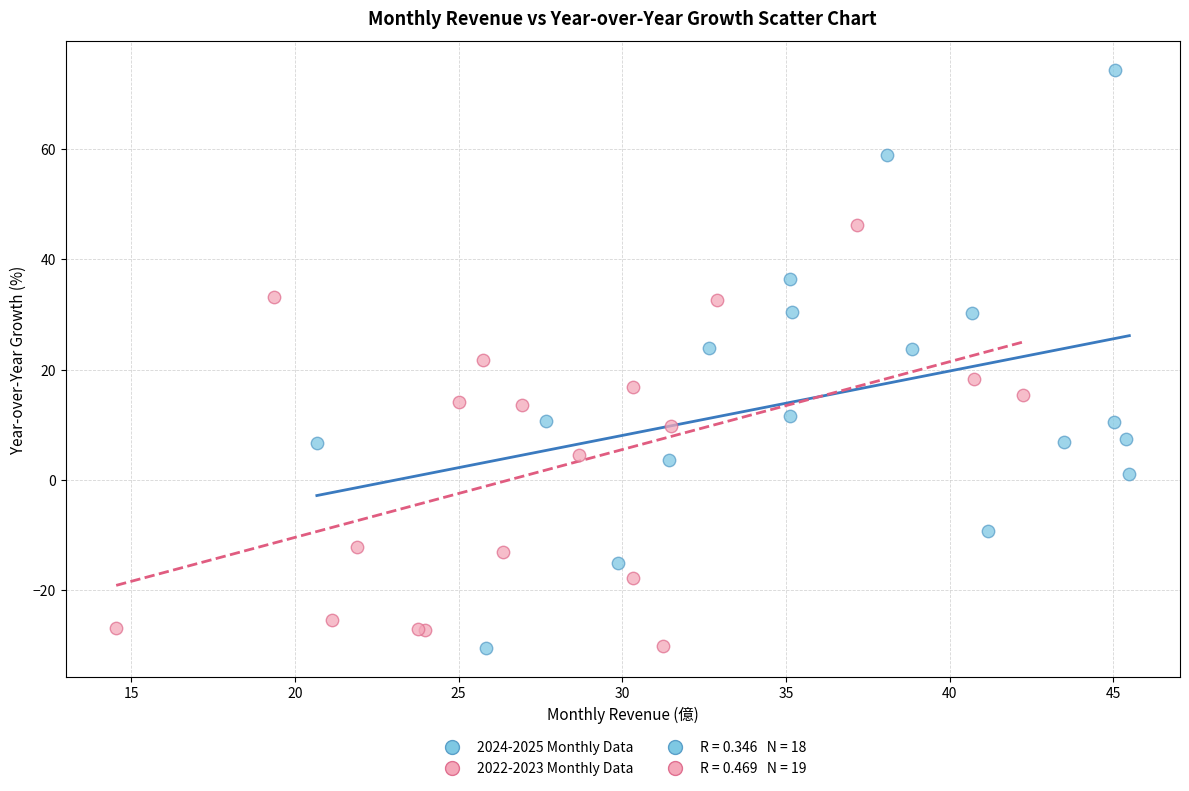

Which series reaches the maximum Y coordinate?

2024-2025 Monthly Data